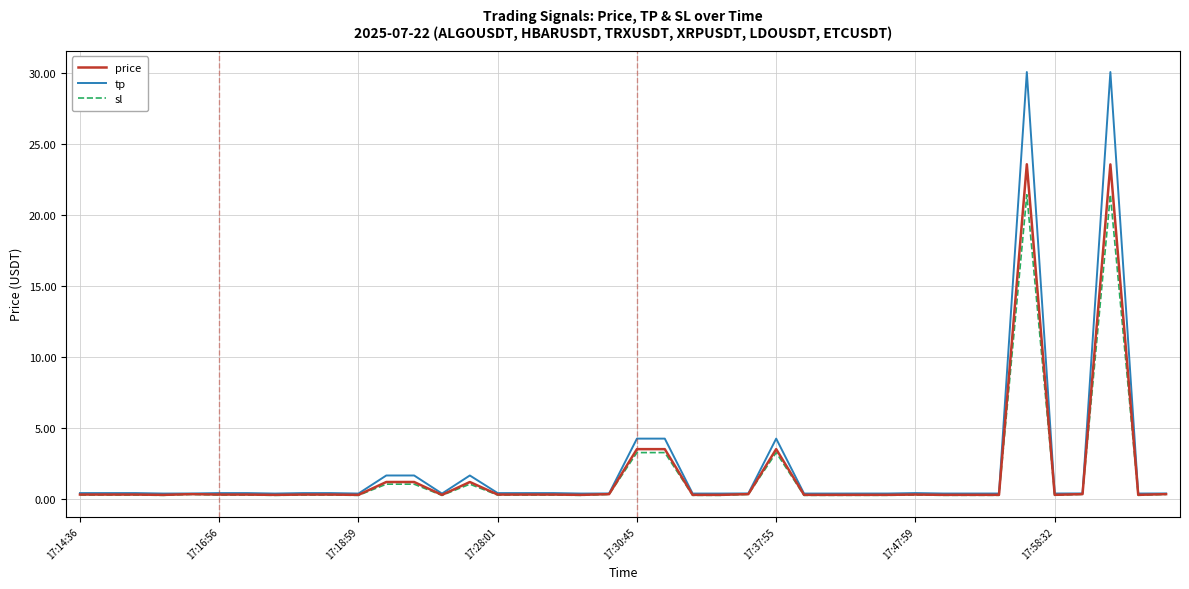

Which series has the largest range (max minus min)?

tp